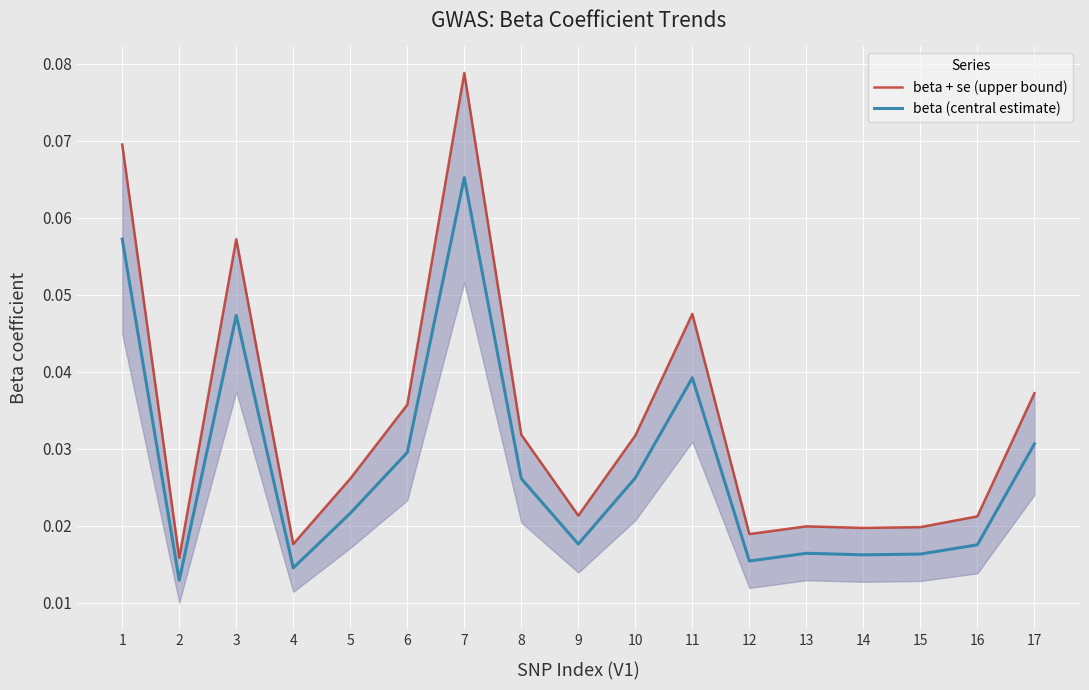

How many data points does each series have?

17